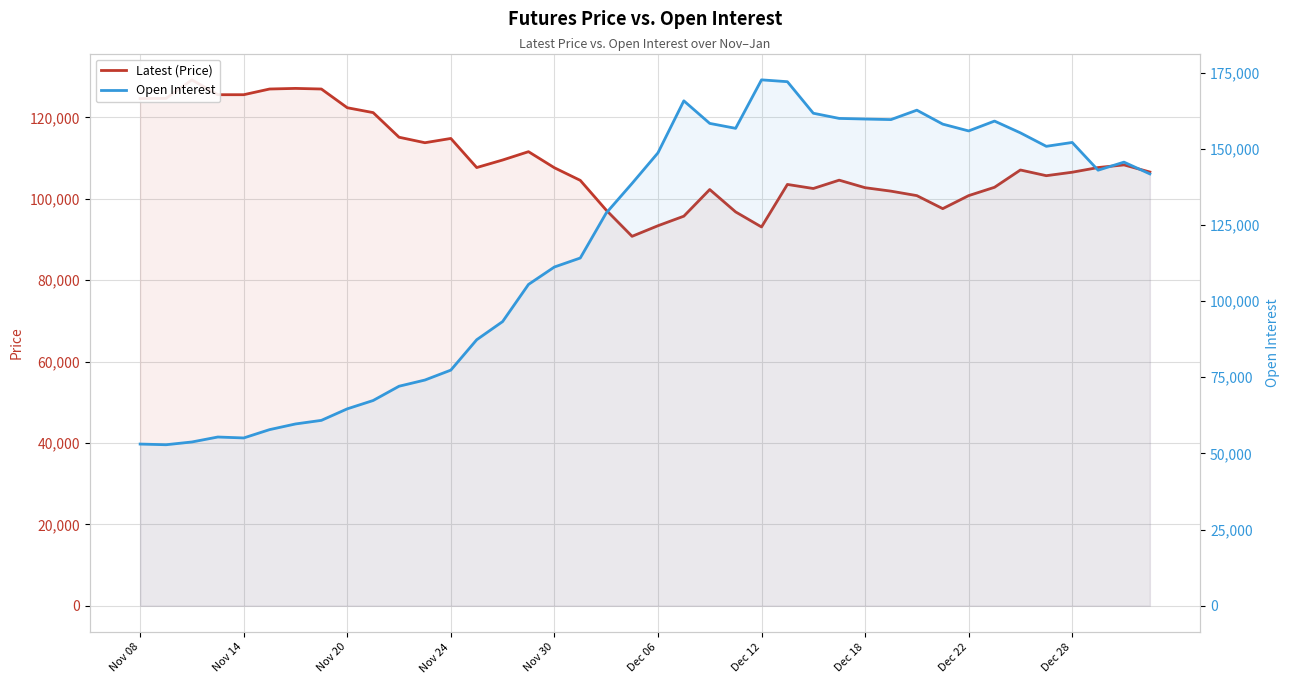

Does the chart display data point markers on the line(s)?

No